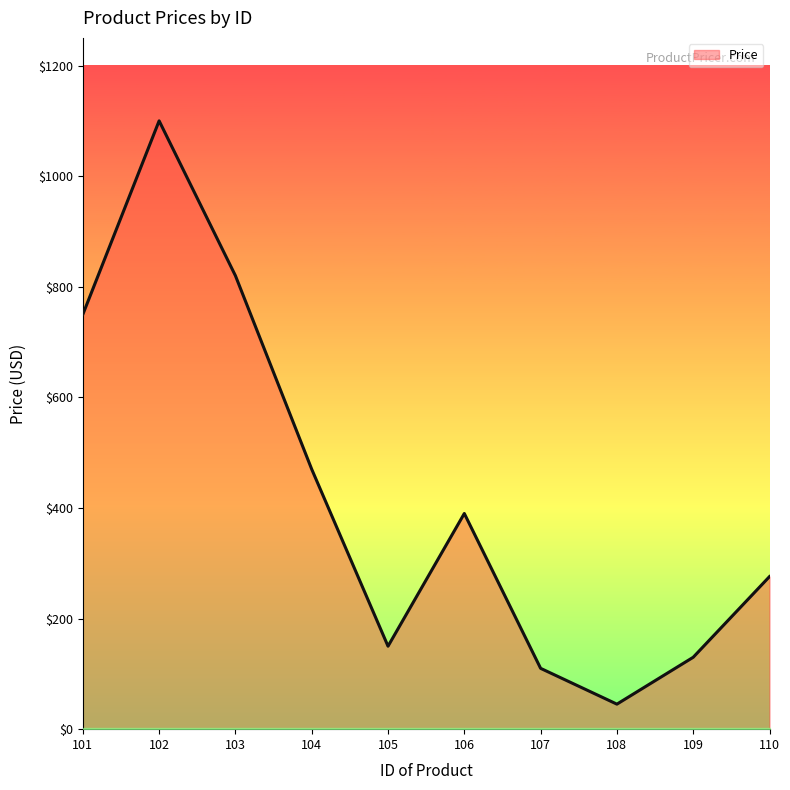

The chart shows a value of 62.4 at 110. True or false?

False